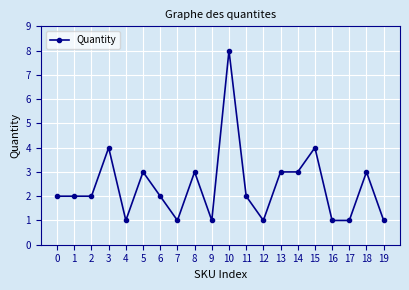

The chart shows a value of 1 at 11. True or false?

False